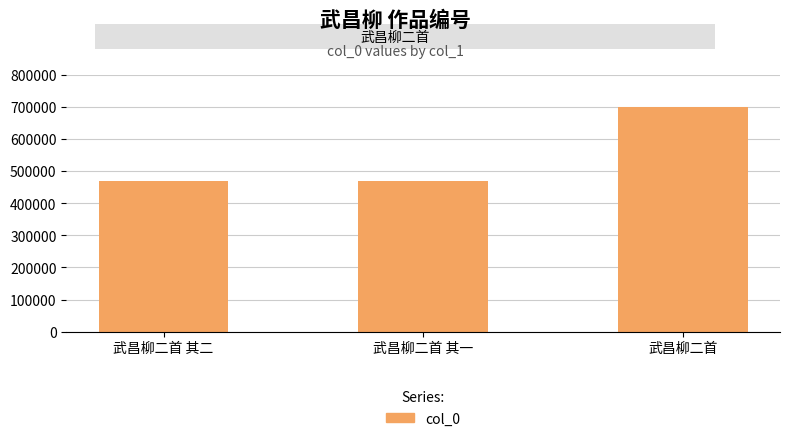

The value at 武昌柳二首 其二 is 751116. True or false?

False